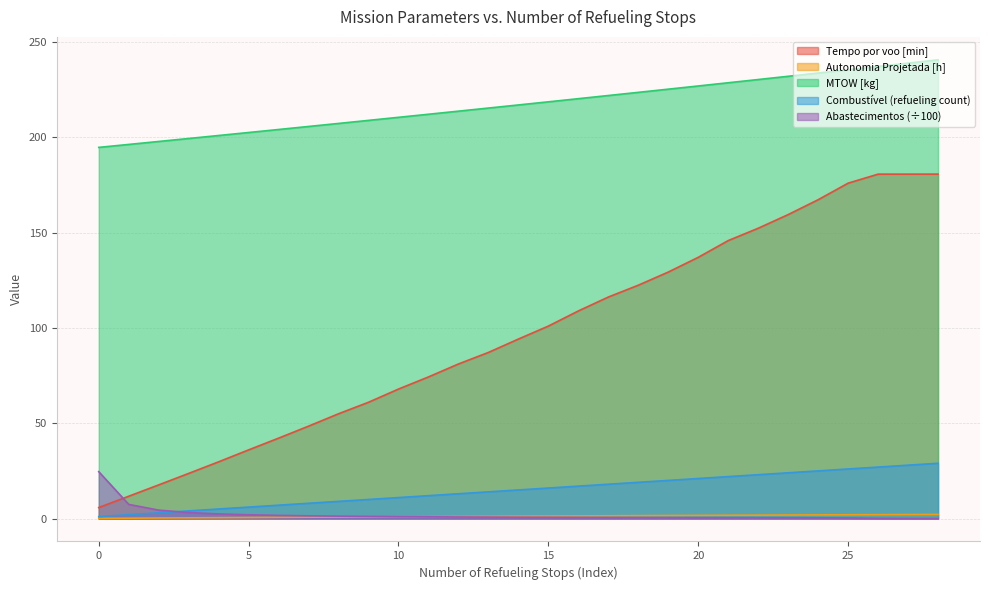

How many distinct data groups are displayed?

5